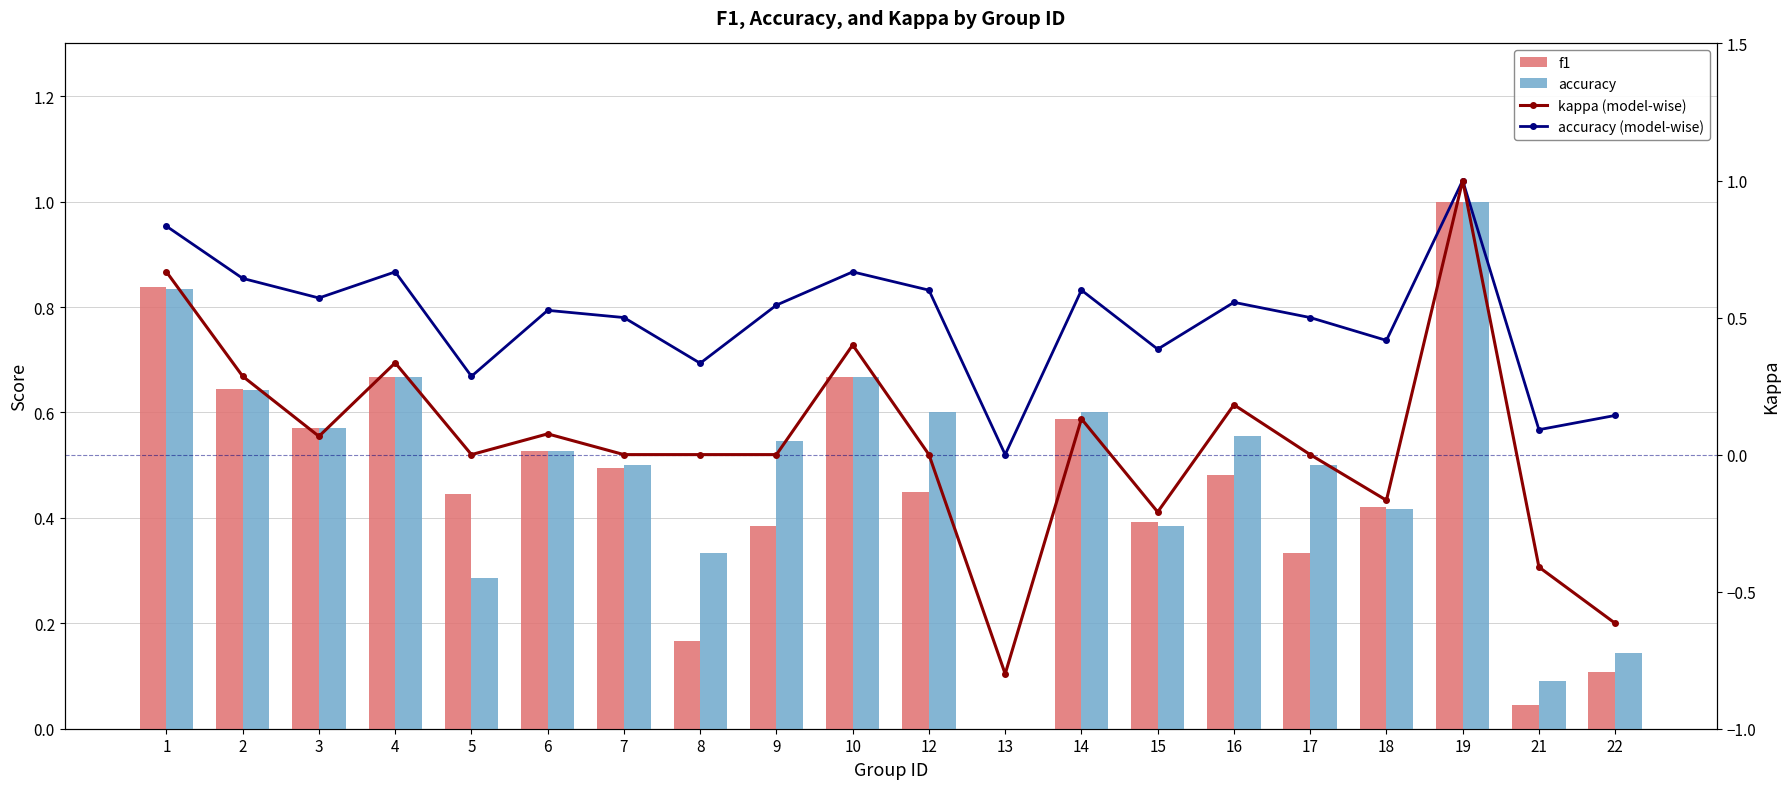

What is the minimum value shown in the chart?

-0.8